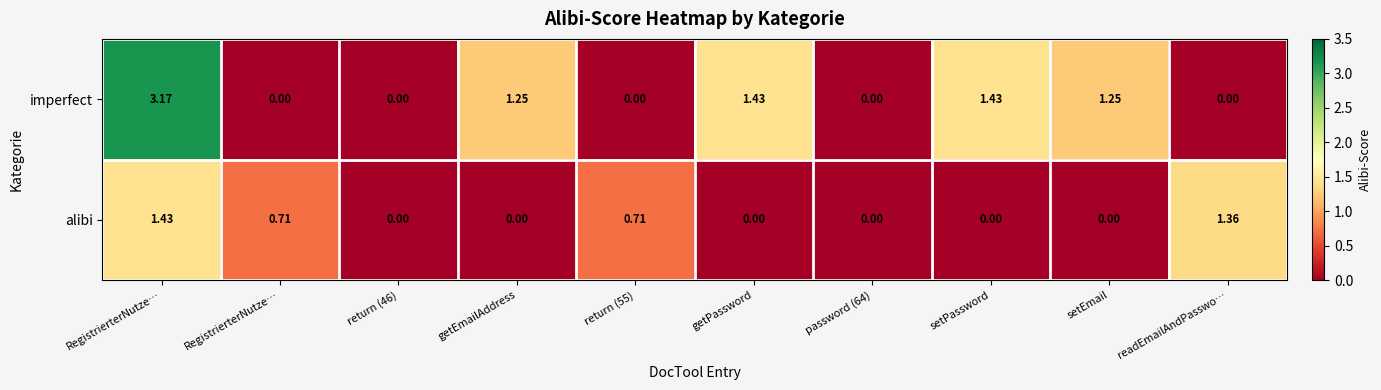

Between getPassword and readEmailAndPasswo…, which series saw the biggest shift?

imperfect